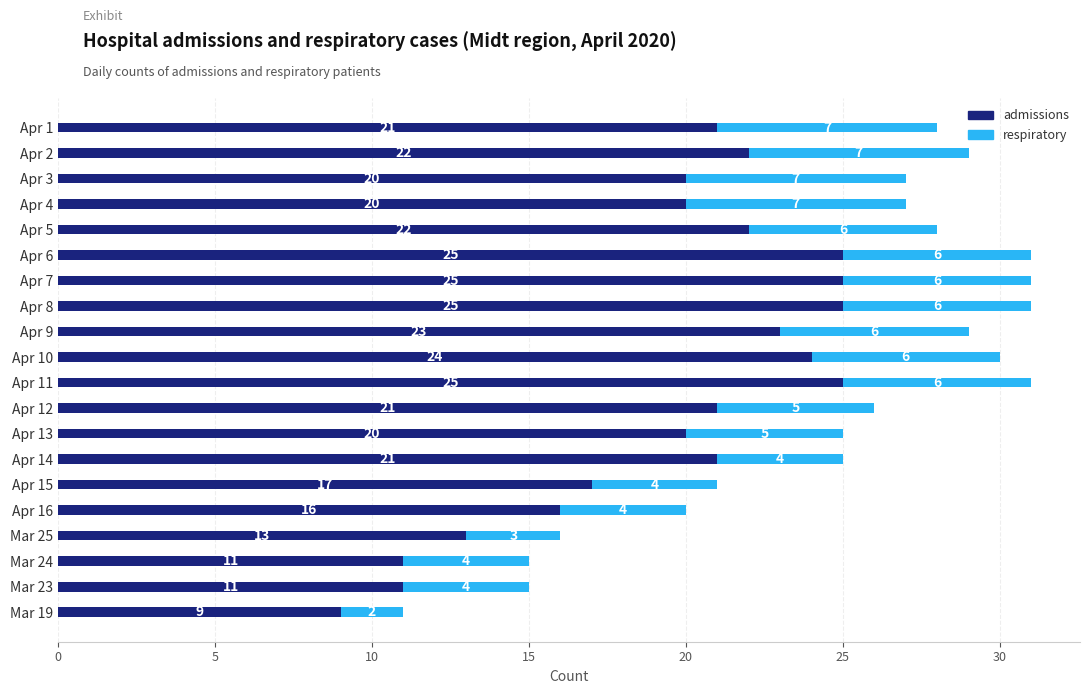

Is it true that admissions equals 35 at Apr 7?

False